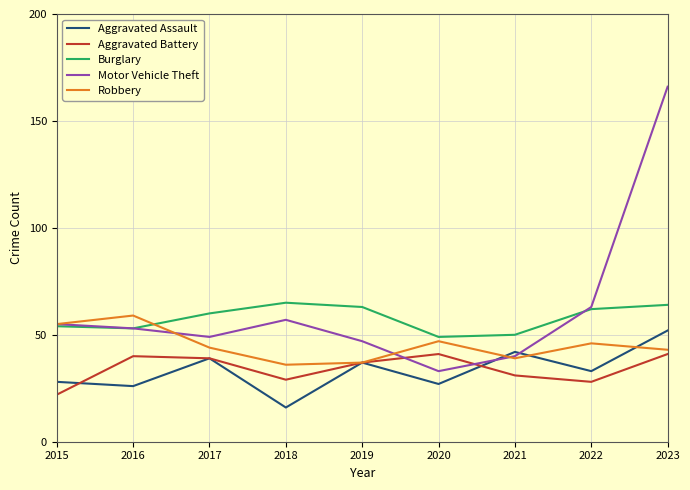

Which series has the largest range (max minus min)?

Motor Vehicle Theft